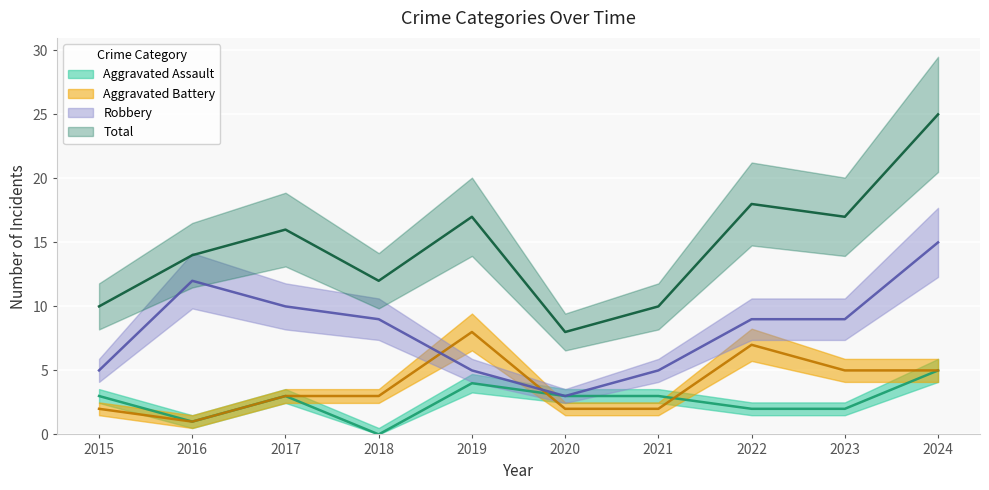

Which series has the largest total across all categories?

Total